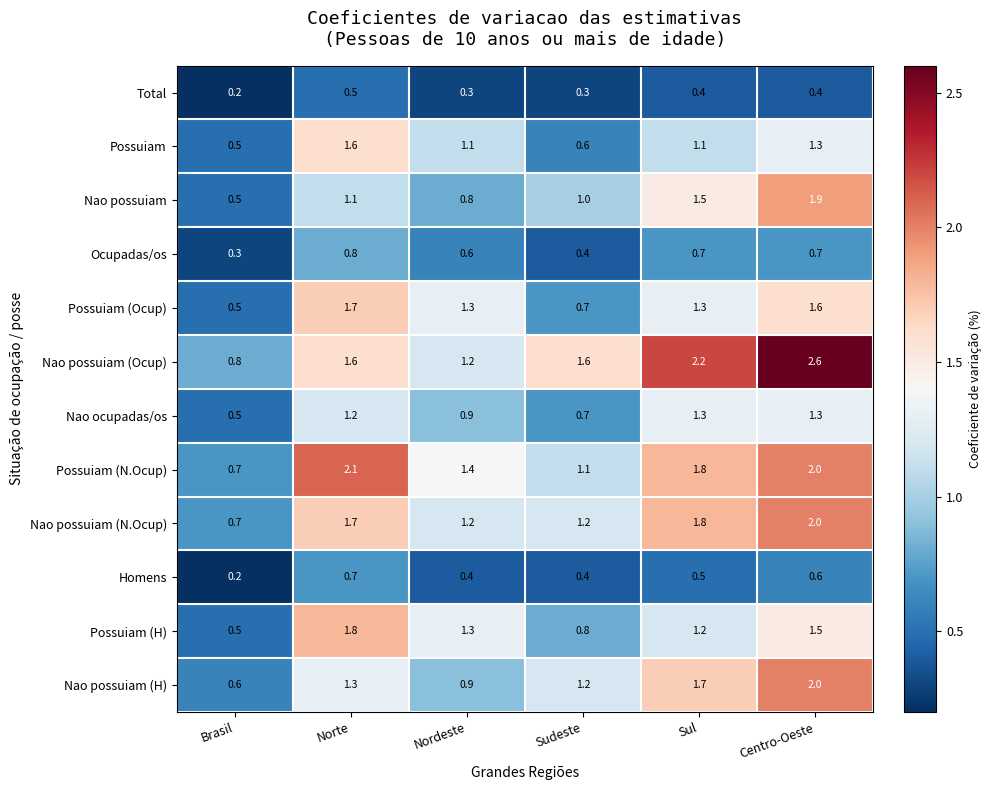

What is the approximate value of Total at Sul?

0.4